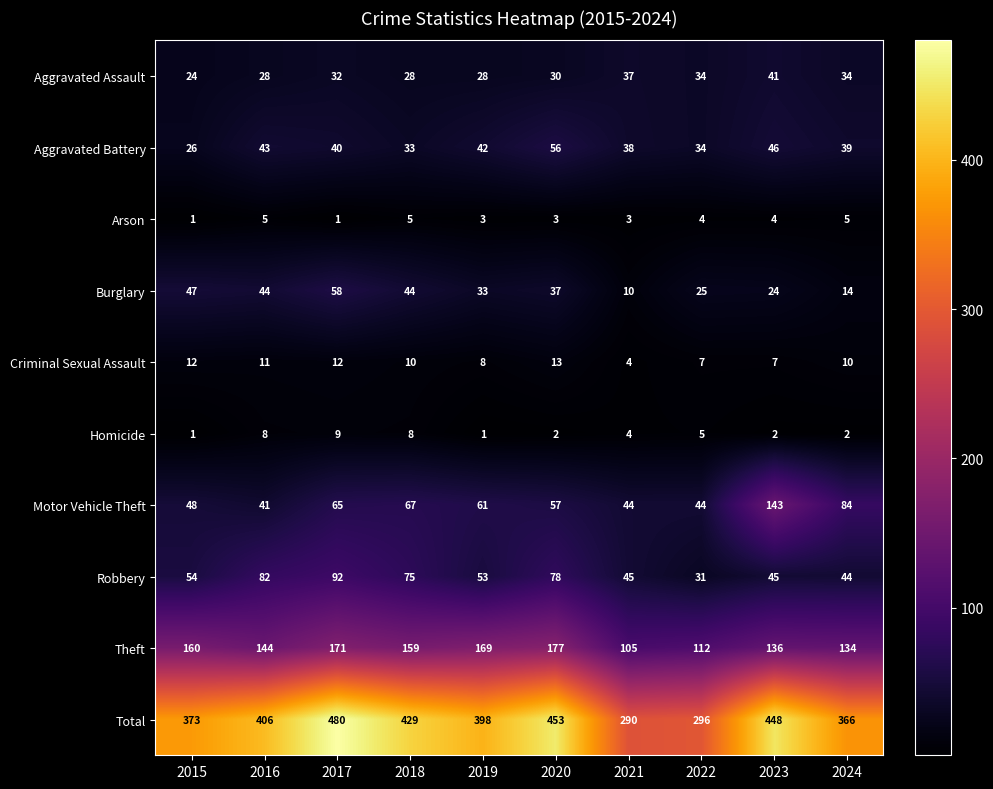

The value of Total at 2016 is 406. True or false?

True